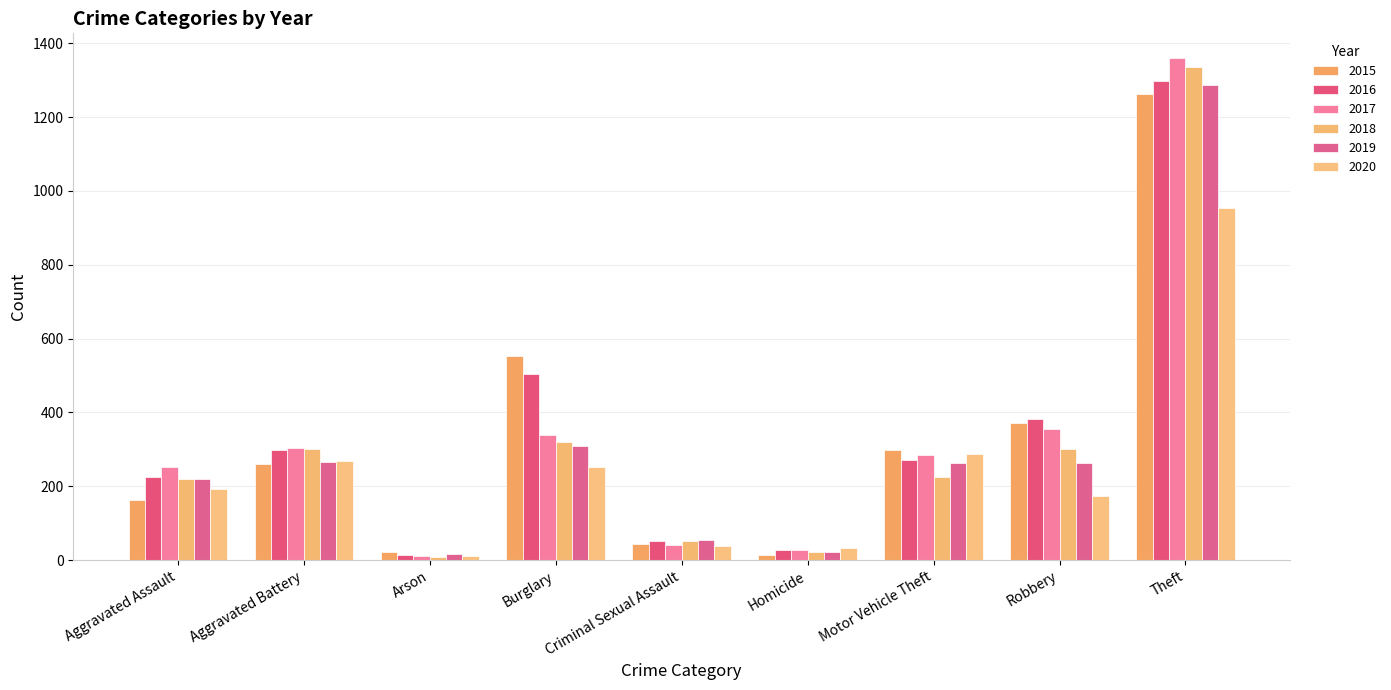

What is the total value across all series at Arson?

84